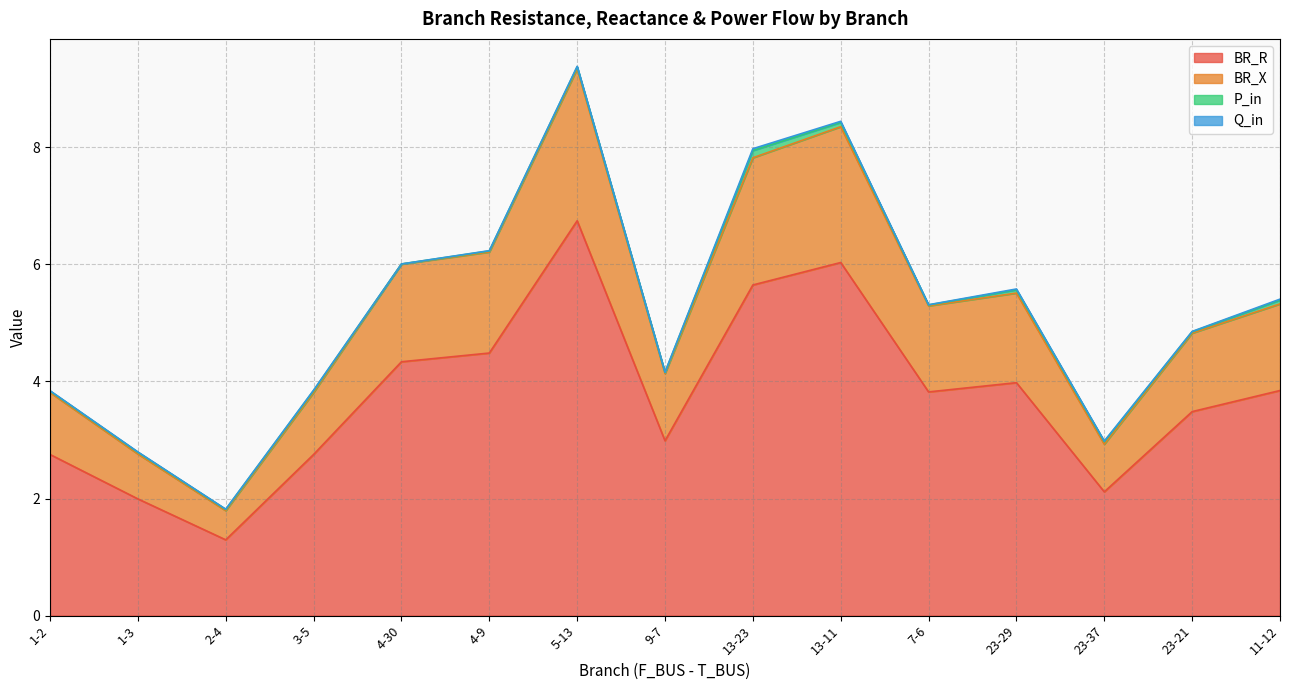

Which has a higher value, 11-12 or 3-5?

11-12